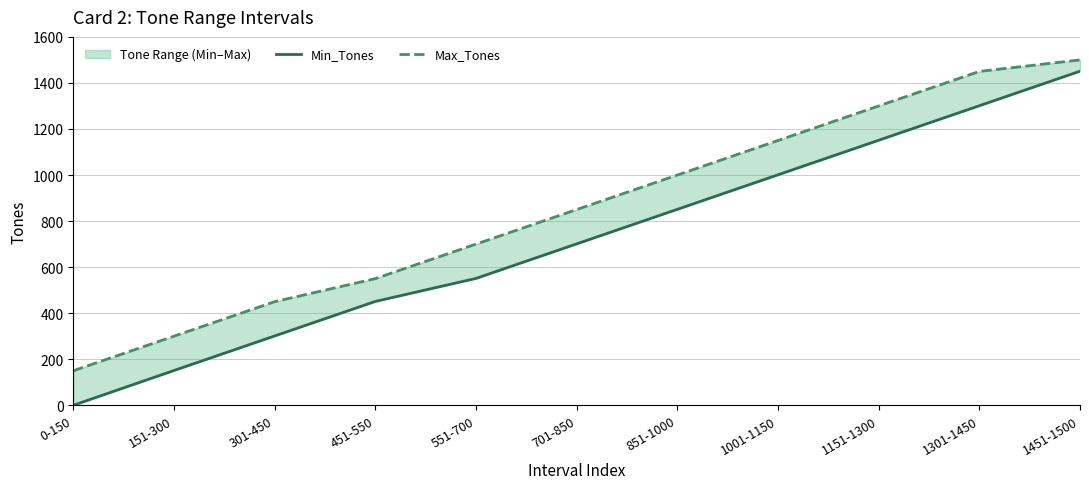

True or false: Min_Tones has a value of -1004 at 0-150.

False